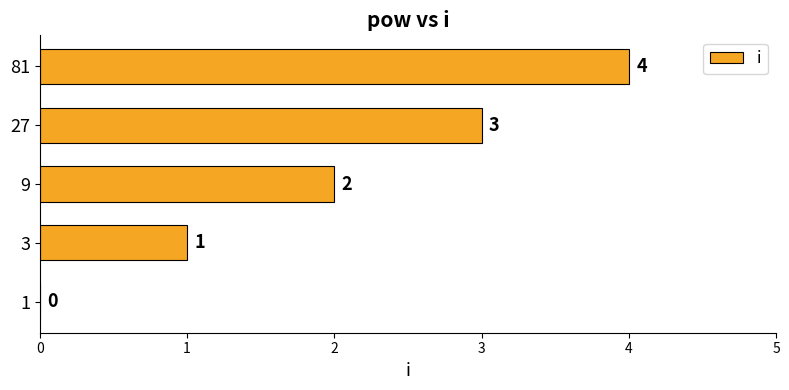

Approximately how many times larger is the value at 81 compared to 3?

4.0